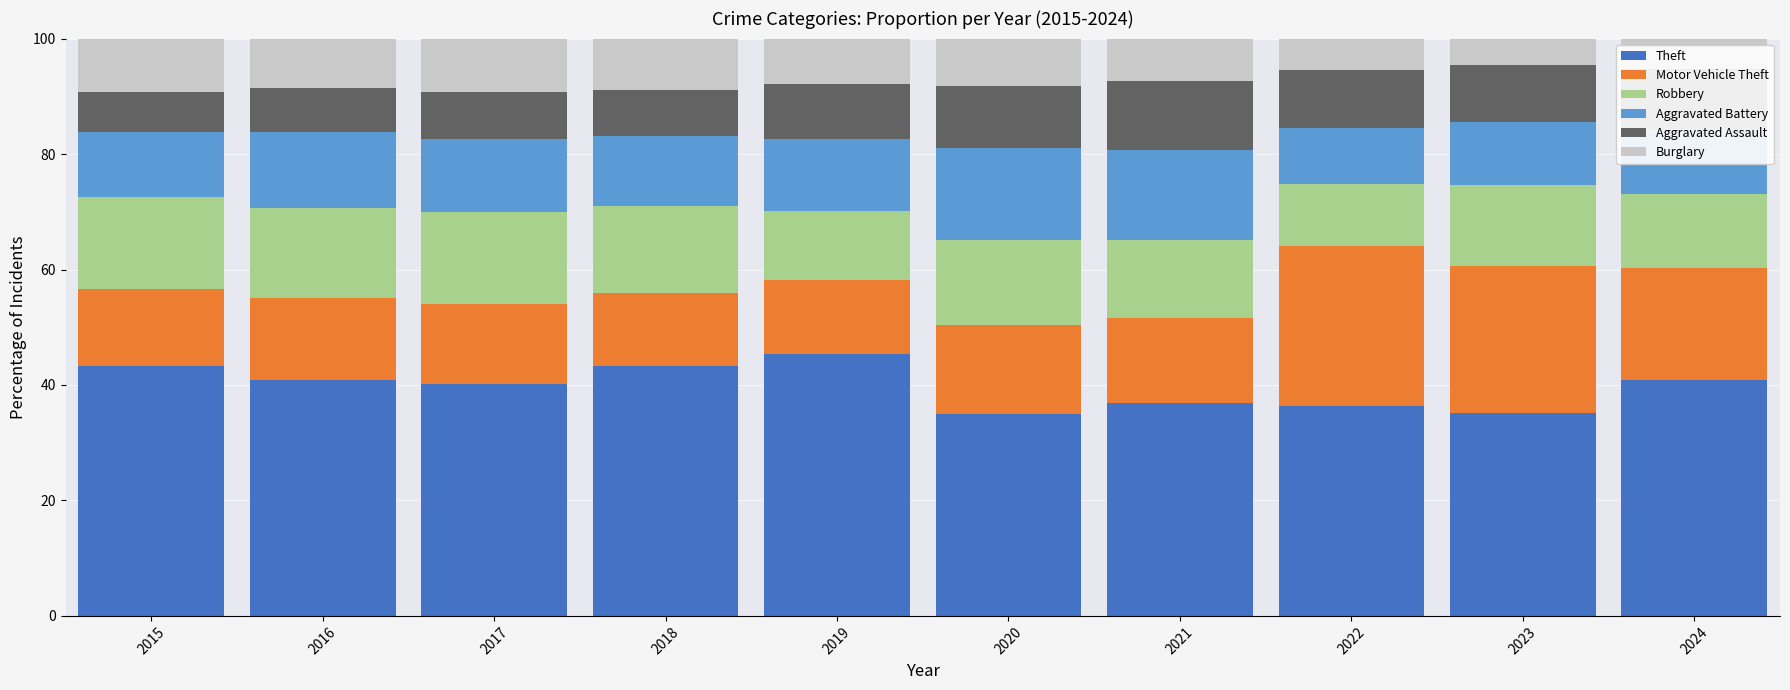

What is the sum of all Theft values?

396.9